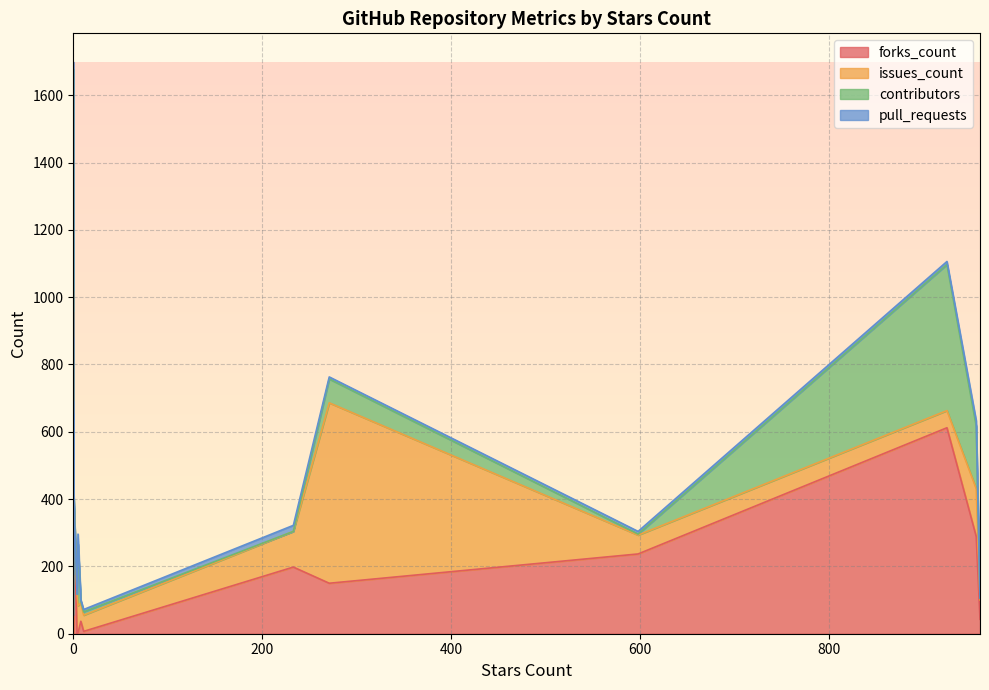

The value of contributors at 960 is 9. True or false?

False